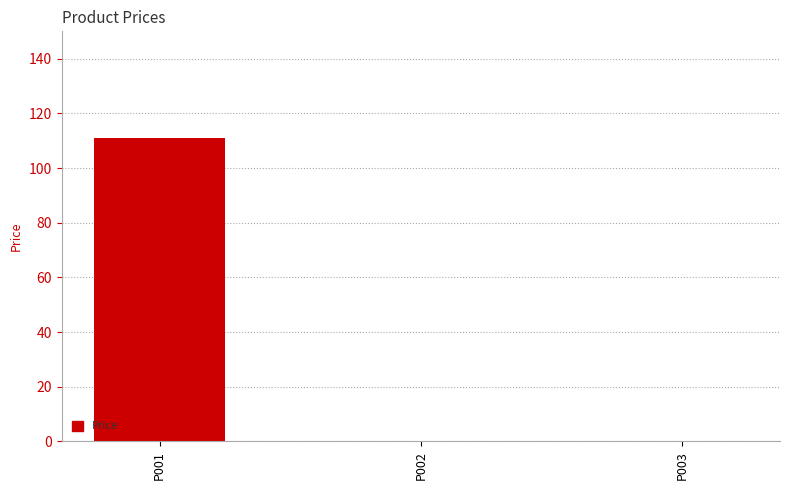

Is it true that the value at P003 is 0?

True